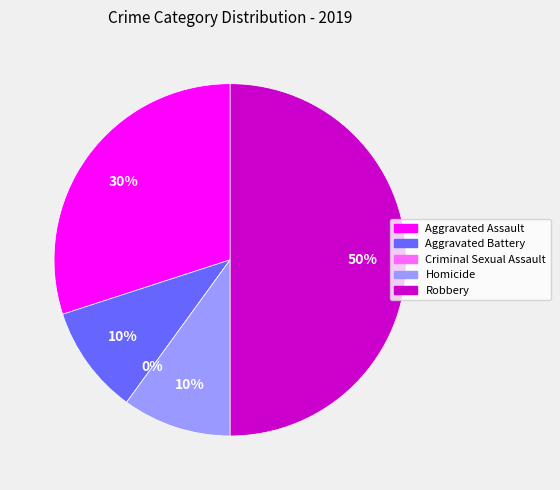

How many segments does this pie chart have?

5